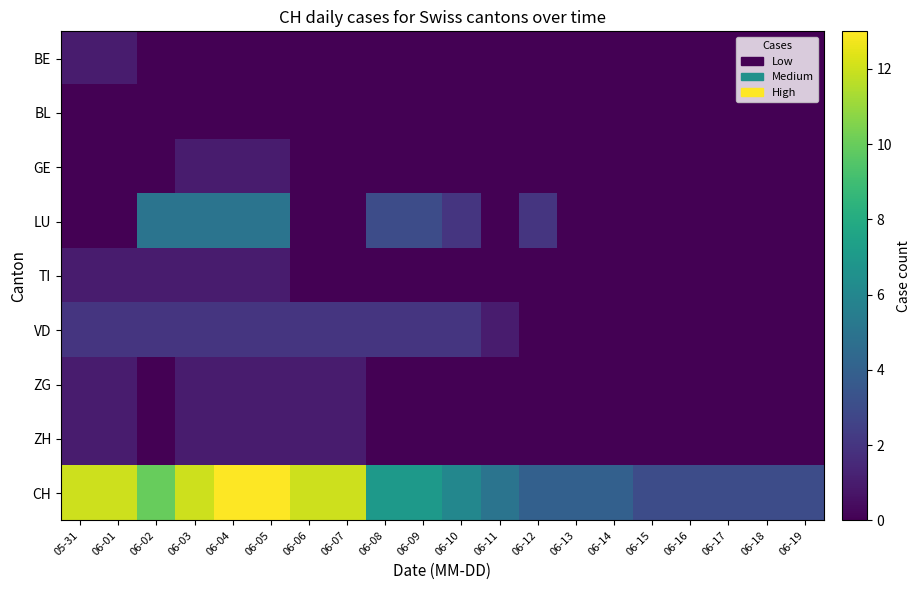

Which series has the widest spread of values?

CH